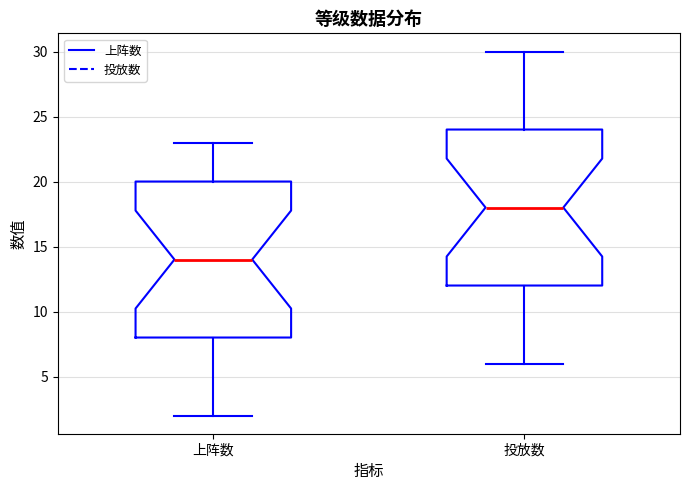

Where is the upper edge of the box for 上阵数 on the y-axis? The values are not printed on the chart, so give them approximately, as read against the axis.

20